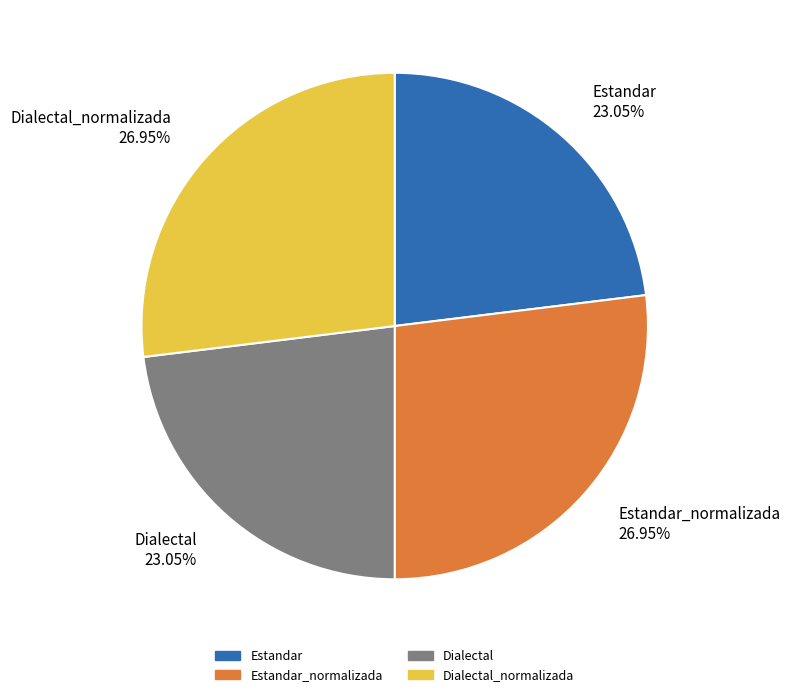

Approximately how many times larger is the value at Dialectal 23.05% compared to Estandar 23.05%?

1.0